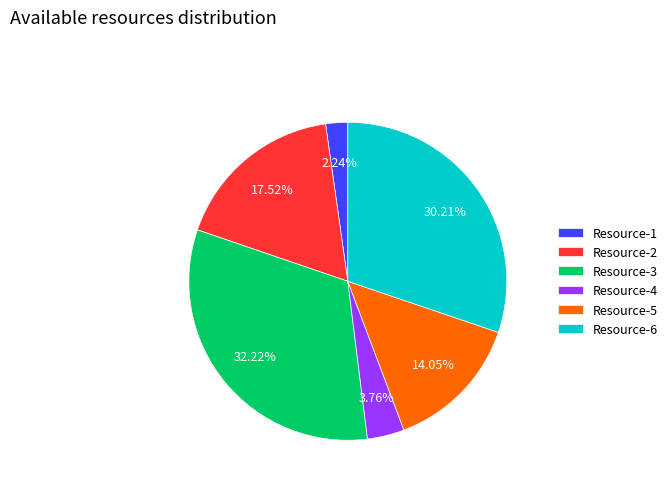

Which has a higher value, Resource-4 or Resource-1?

Resource-4